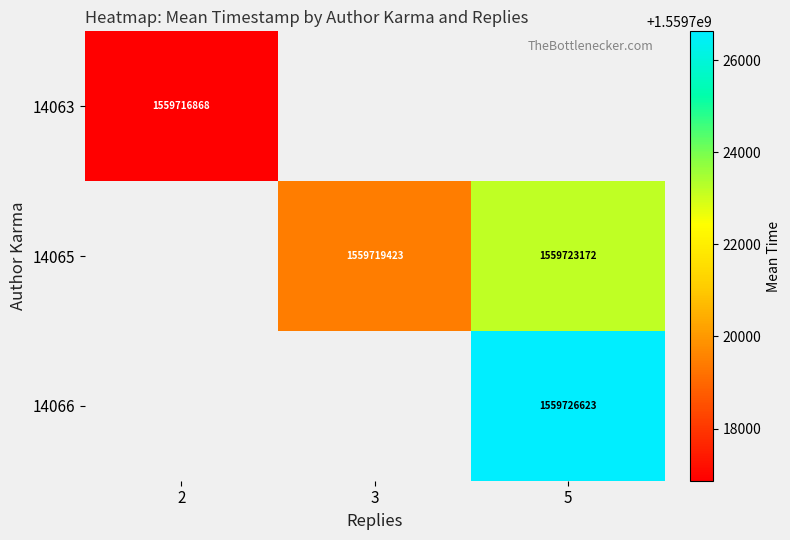

Rank the series by their average value, from lowest to highest.

14063, 14065, 14066